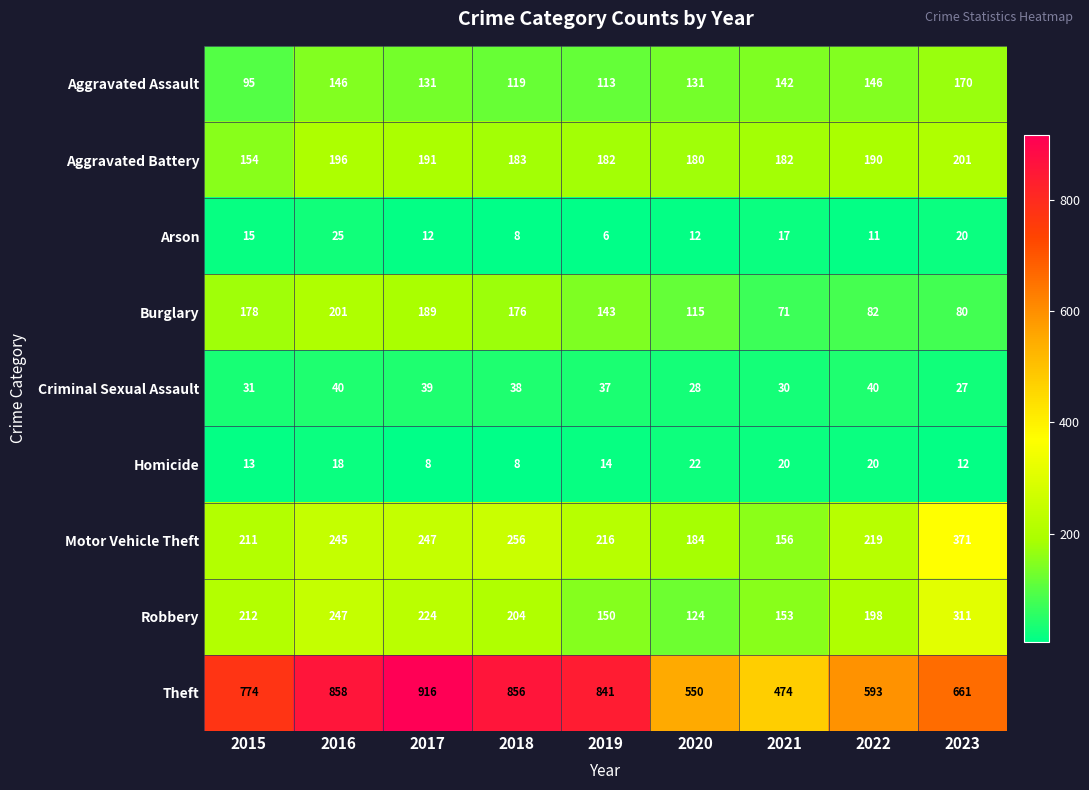

What is the sum of the Arson values at 2023 and 2020?

32